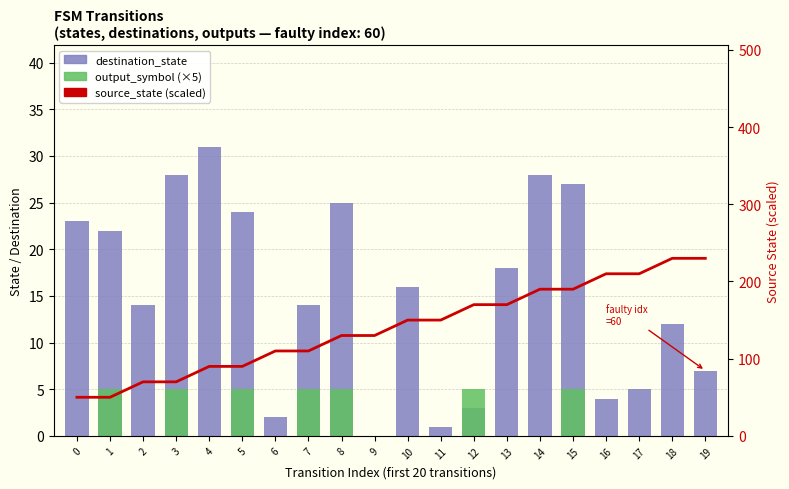

Reading right to left, transcribe all the data shown in this chart.

destination_state: 7	12	5	4	27	28	18	3	1	16	0	25	14	2	24	31	28	14	22	23
output_symbol (×5): 0	0	0	0	5	0	0	5	0	0	0	5	5	0	5	0	5	0	5	0
source_state (scaled): 230	230	210	210	190	190	170	170	150	150	130	130	110	110	90	90	70	70	50	50